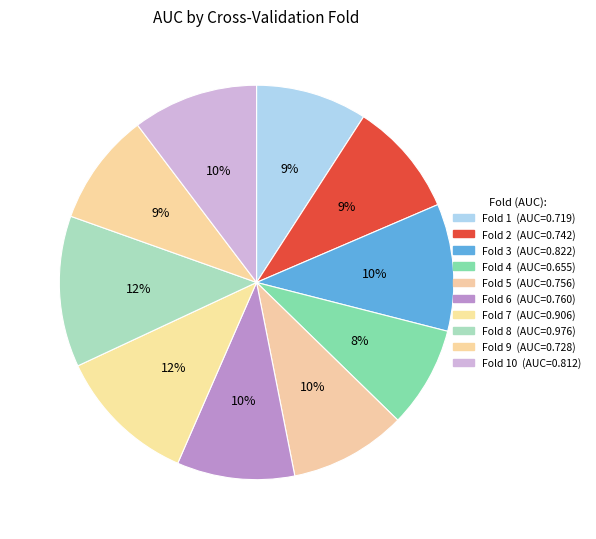

Rank the categories by value from highest to lowest.

8, 7, 3, 10, 6, 5, 2, 9, 1, 4